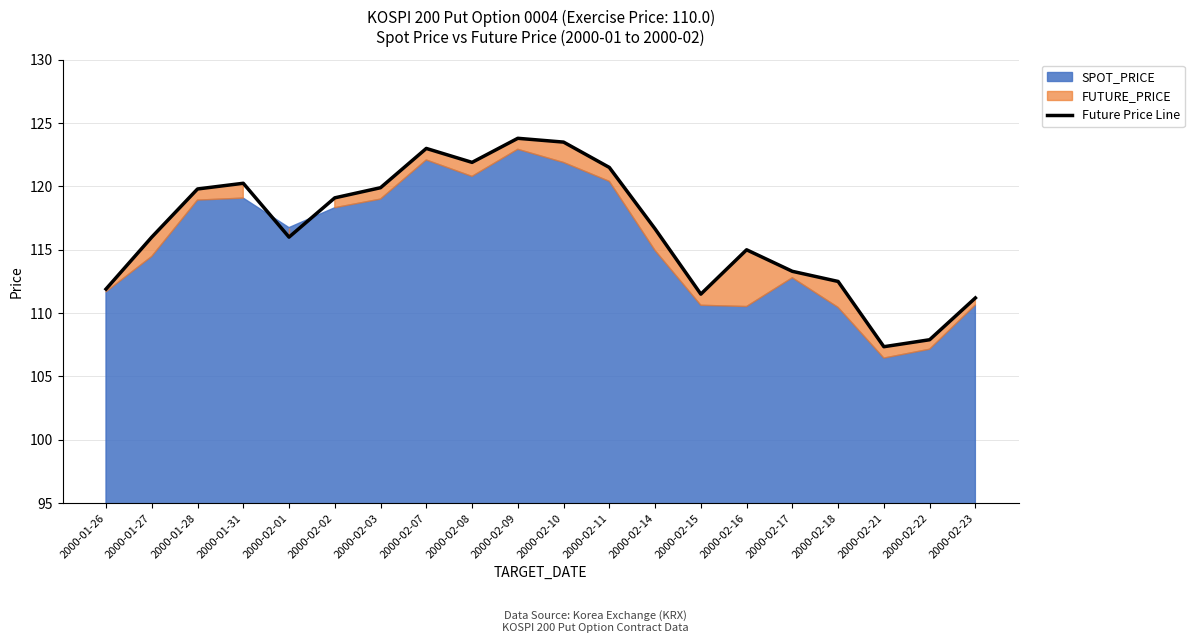

What is the minimum value shown in the chart?

107.3